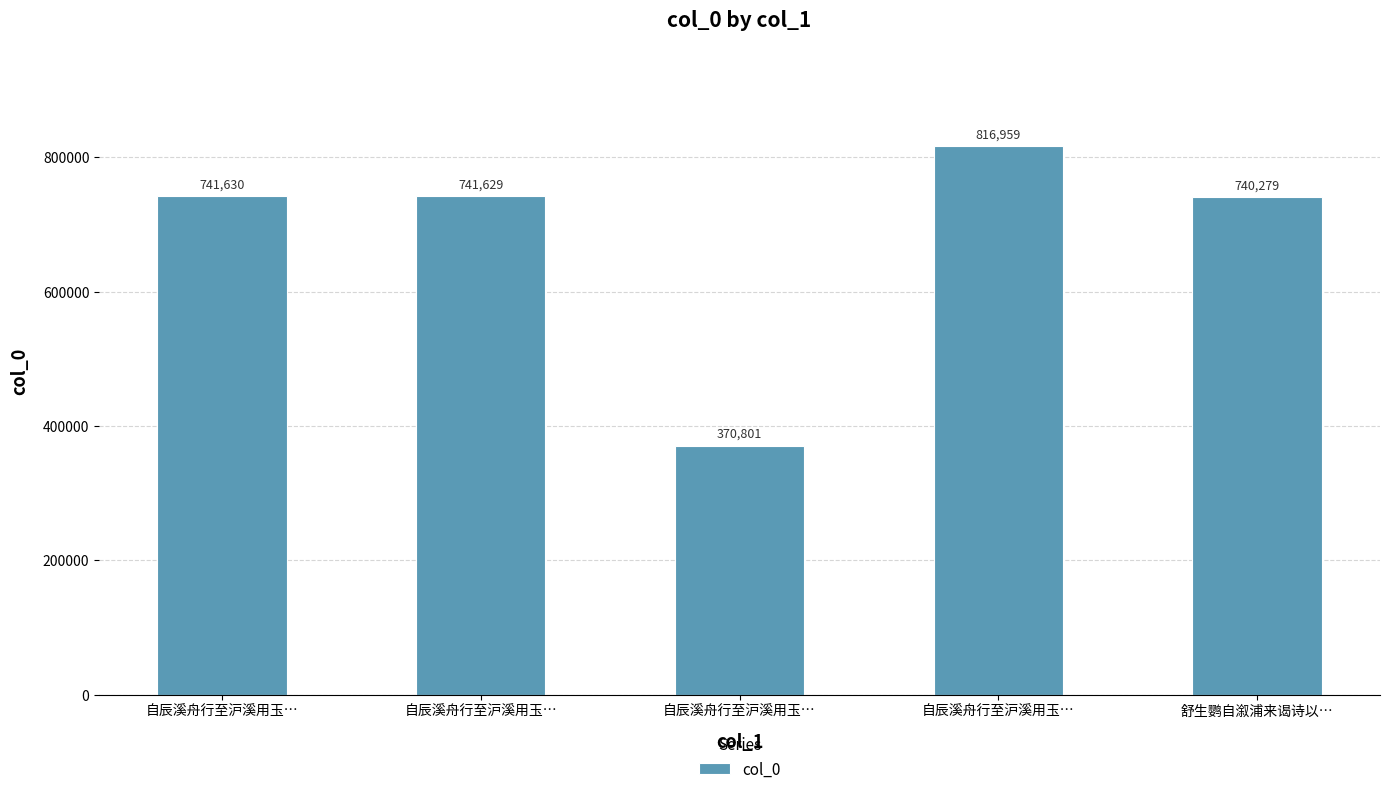

How many bars are there in total?

5